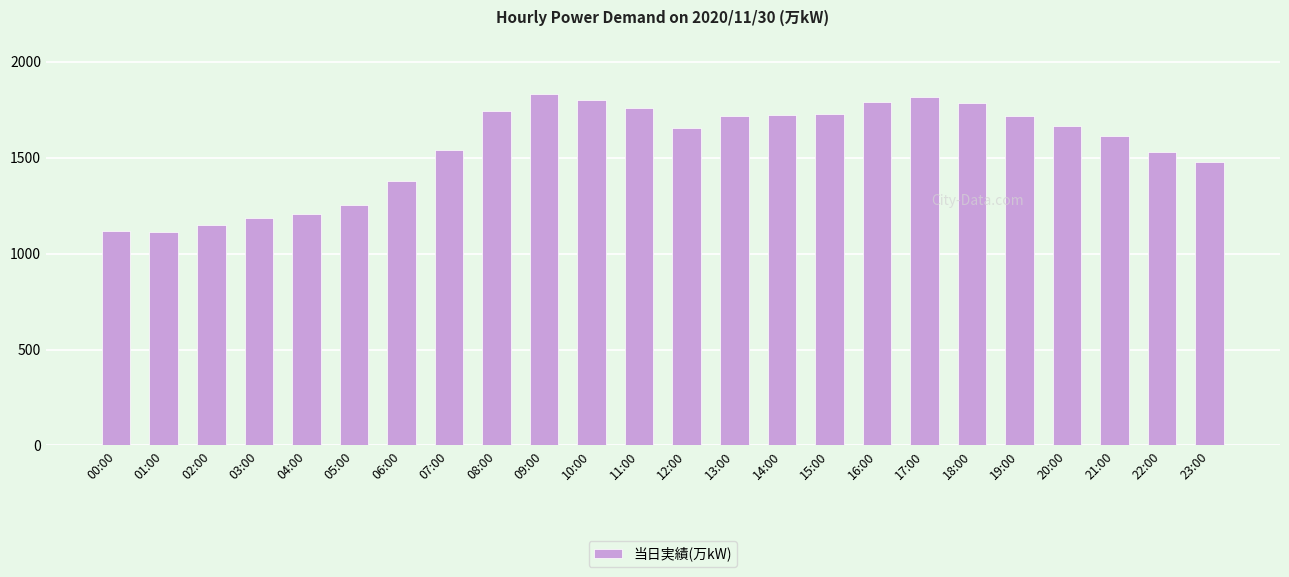

What is the greatest value displayed?

1831